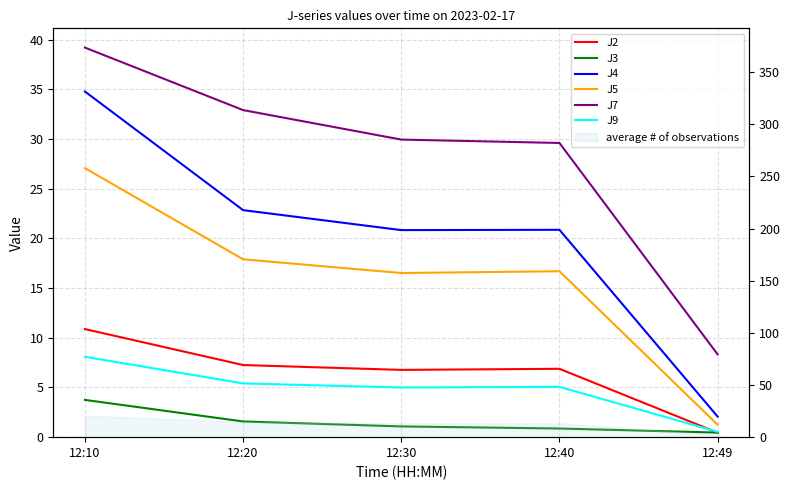

Which series has the largest total across all categories?

J7